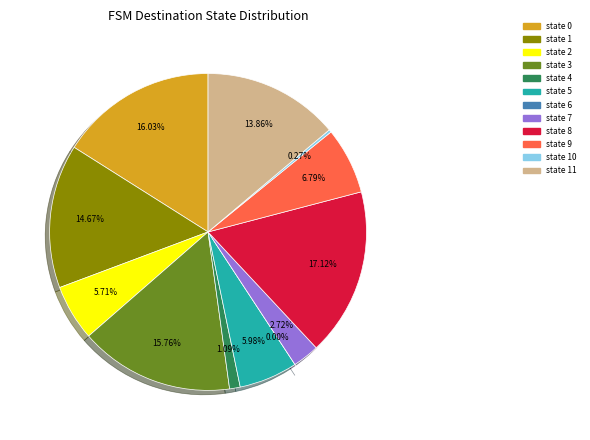

Is the sum of state 10 and state 9 greater than half?

No